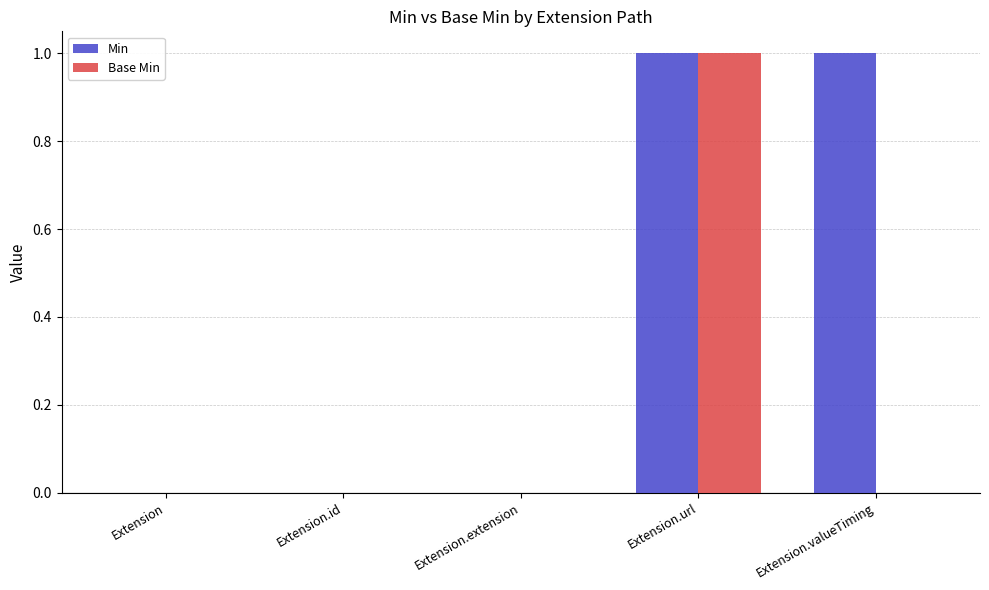

Reading left to right, what are all the values shown in this chart?

Min: Extension=0	Extension.id=0	Extension.extension=0	Extension.url=1	Extension.valueTiming=1
Base Min: Extension=0	Extension.id=0	Extension.extension=0	Extension.url=1	Extension.valueTiming=0